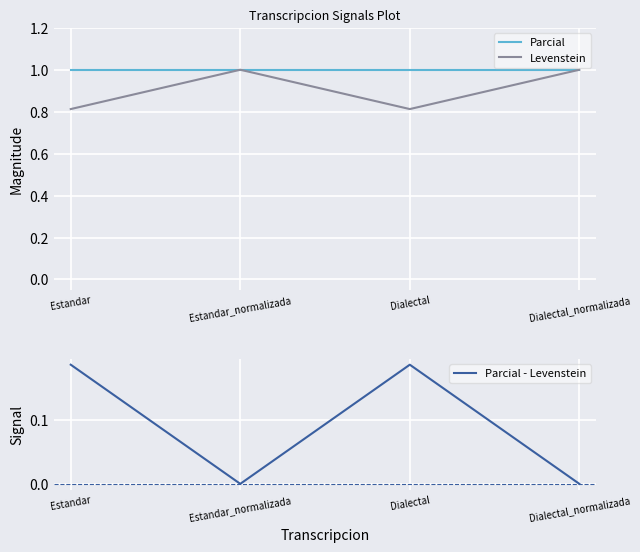

In Levenstein, how many points are higher than both neighbors (excluding endpoints)?

1